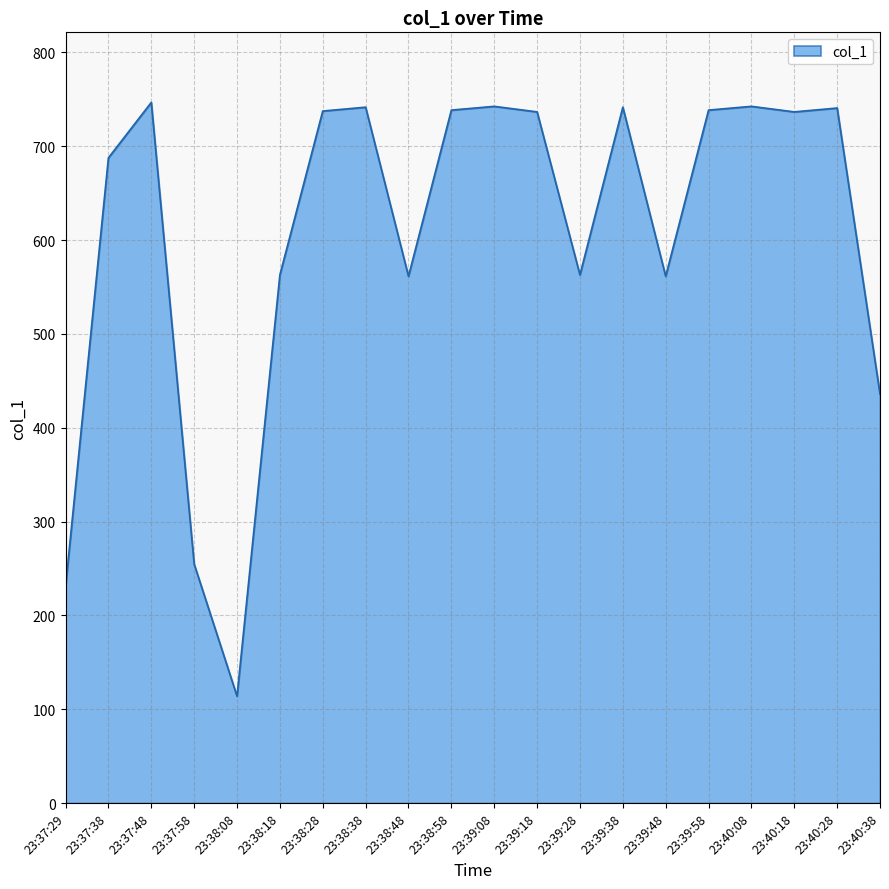

What is the maximum value shown in the chart?

746.7